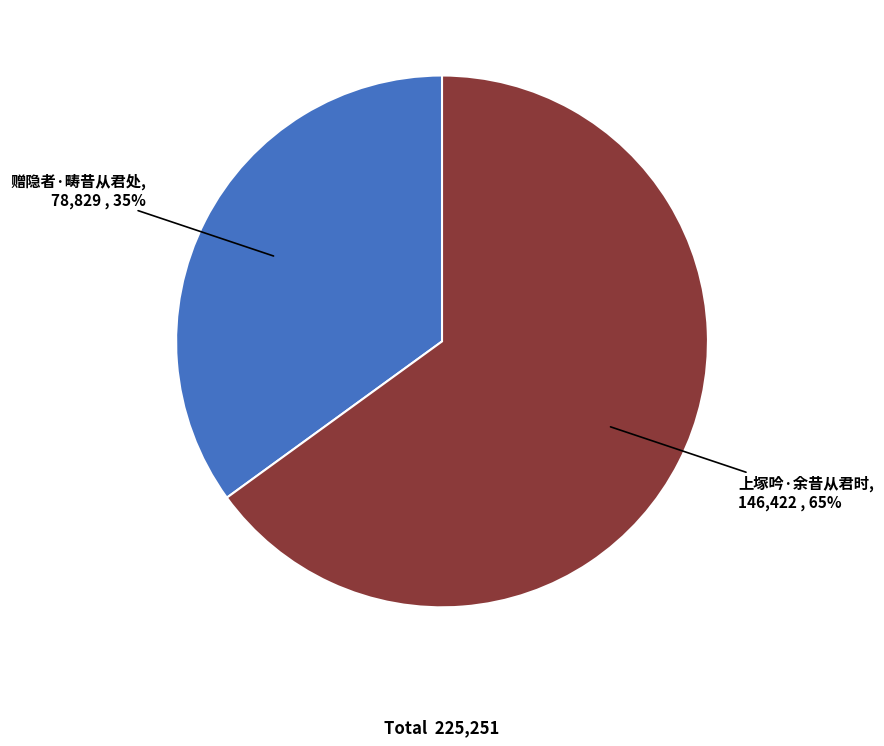

Is there a majority slice in this chart?

Yes